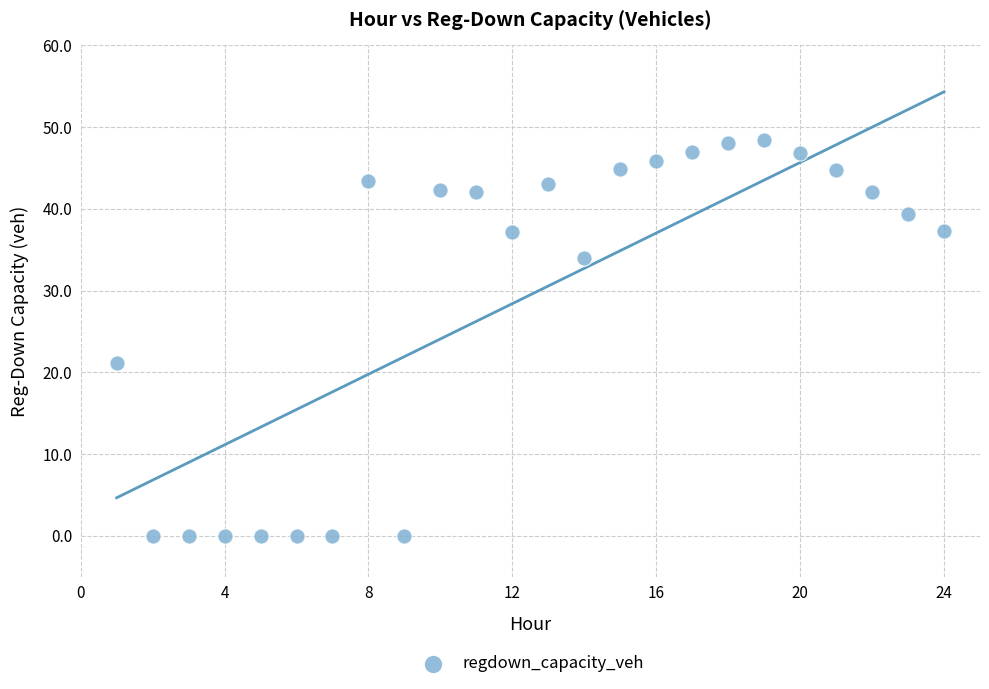

What Y value in the scatter plot is closest to 24?

21.1